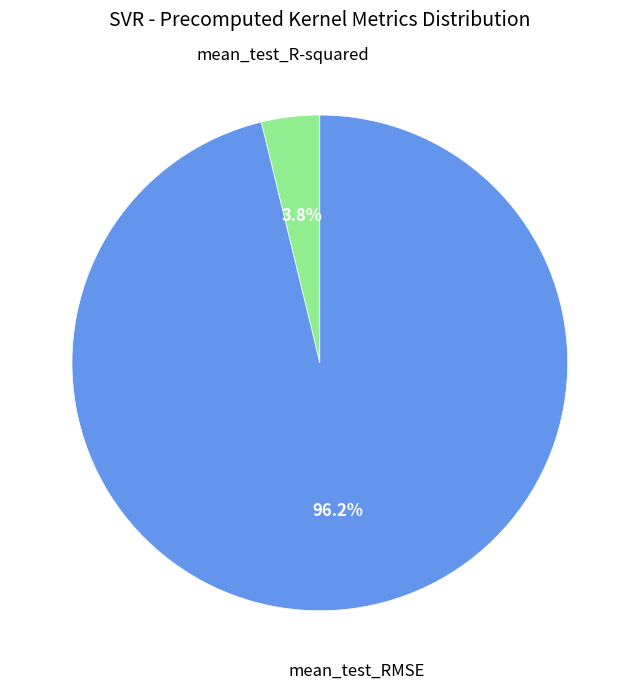

Does any single category account for the majority?

Yes